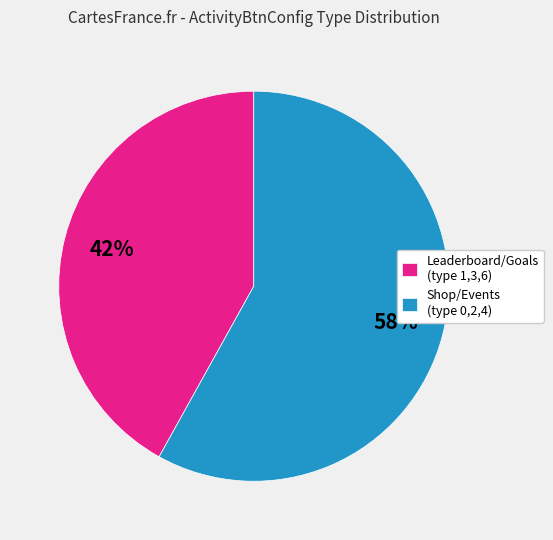

Is there a majority slice in this chart?

Yes